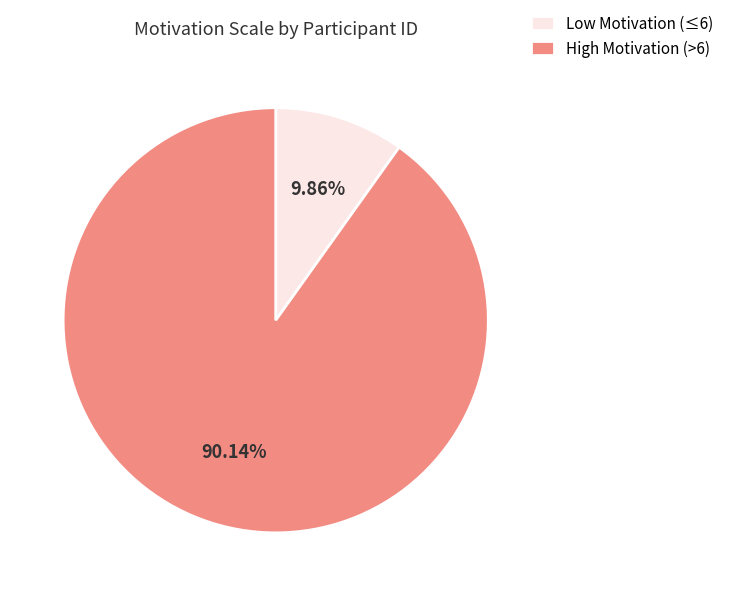

How many segments does this pie chart have?

2